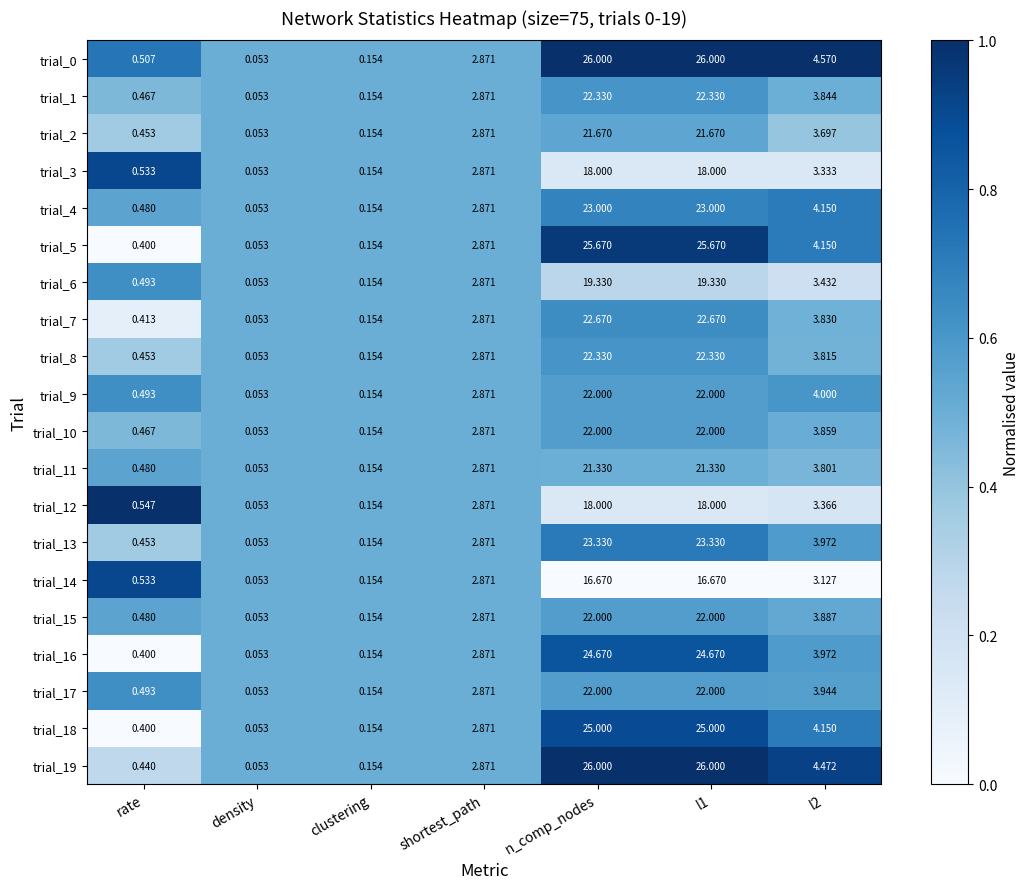

Which category has the lowest value across all series?

density